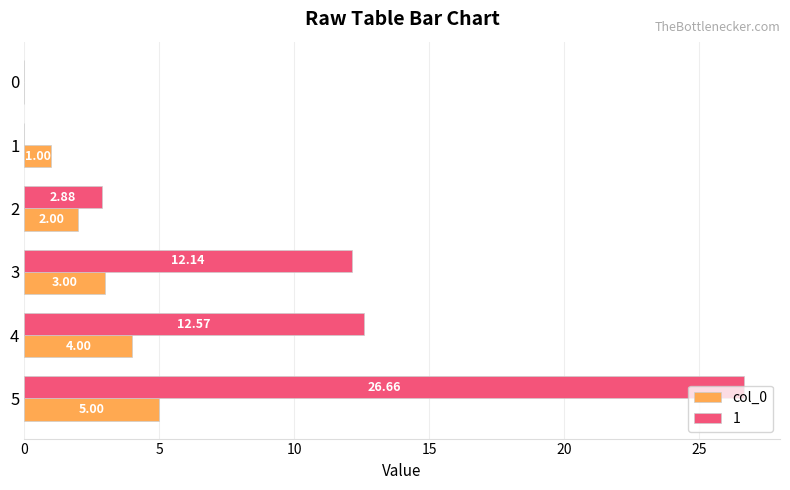

What is the total value across all series at 4?

16.6